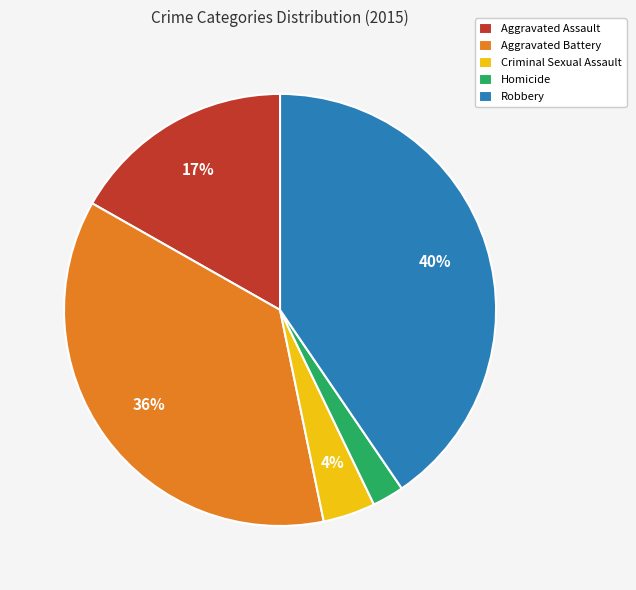

Between Homicide and Aggravated Battery, which is larger?

Aggravated Battery